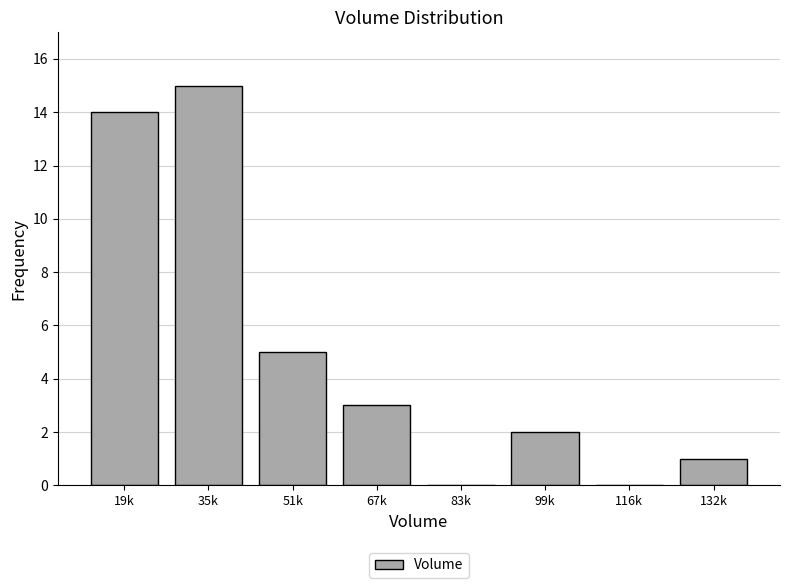

Reading left to right, transcribe all the data shown in this chart.

19k=14	35k=15	51k=5	67k=3	83k=0	99k=2	116k=0	132k=1